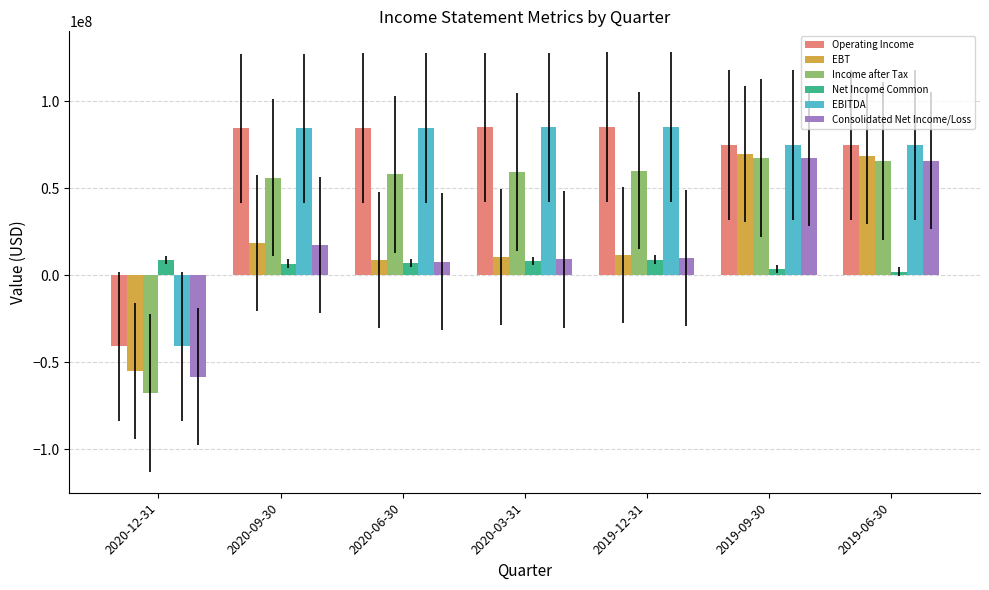

Is the value of EBT at 2020-09-30 greater than the value of EBITDA at 2020-09-30?

No